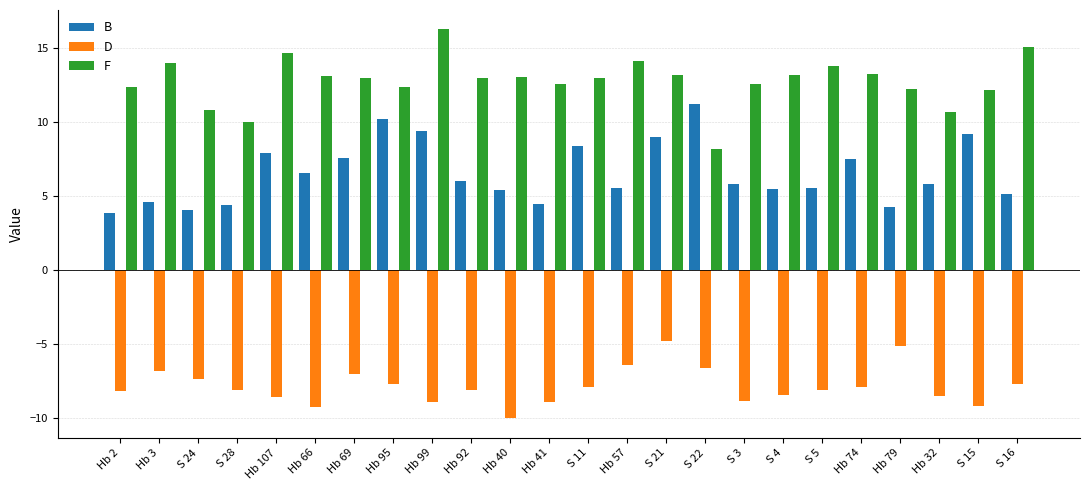

What is the average value of the D series?

-7.9